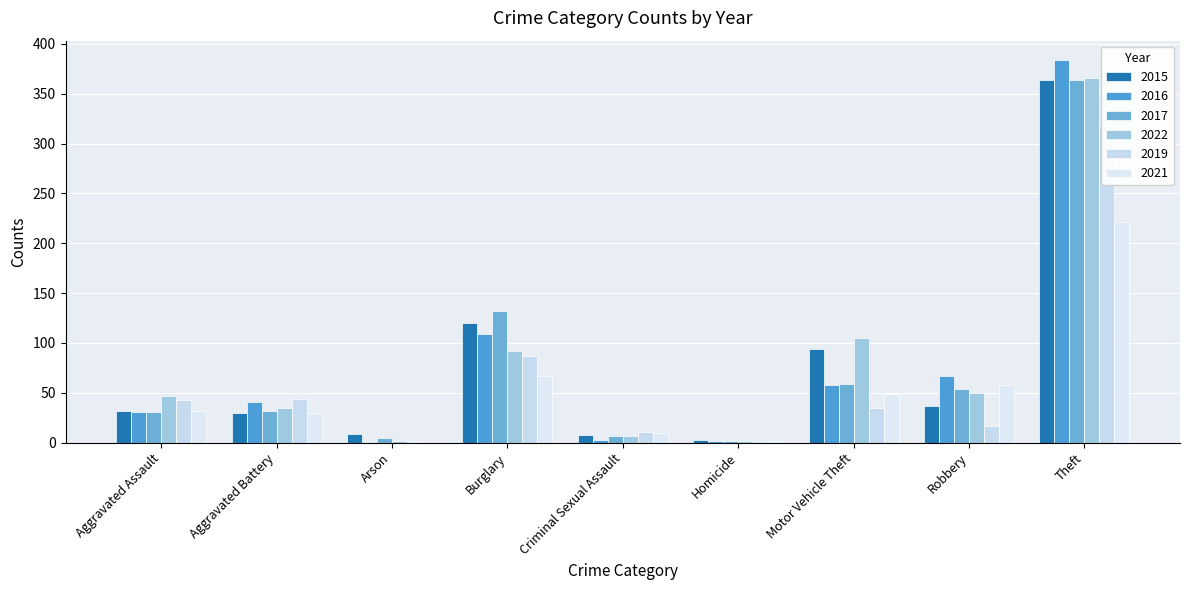

Is the value of 2022 at Arson greater than the value of 2017 at Theft?

No